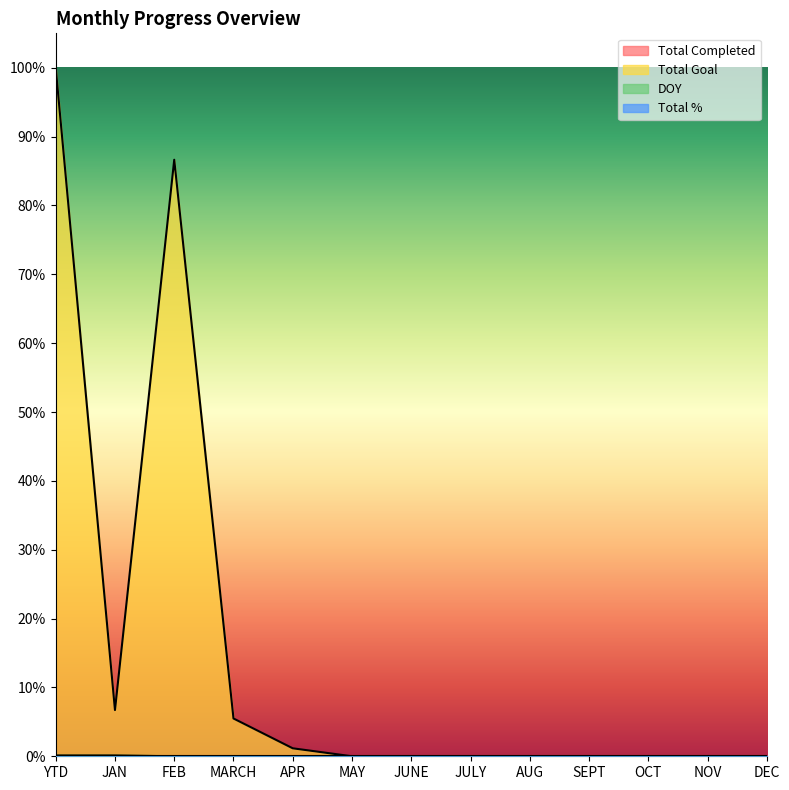

Rank the categories by Total Completed value from highest to lowest.

YTD, JAN, FEB, MARCH, APR, MAY, JUNE, JULY, AUG, SEPT, OCT, NOV, DEC